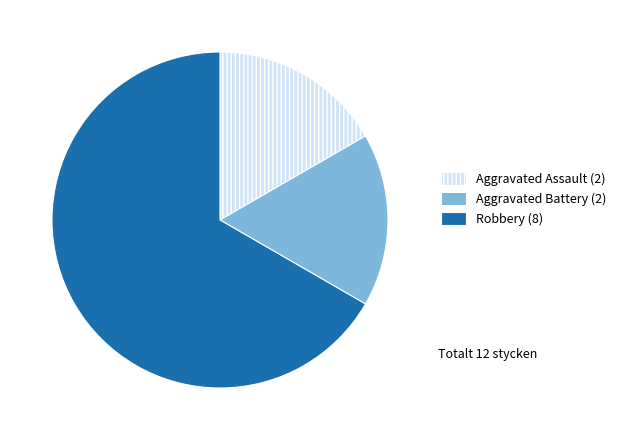

Is the sum of Robbery and Aggravated Battery greater than half?

Yes